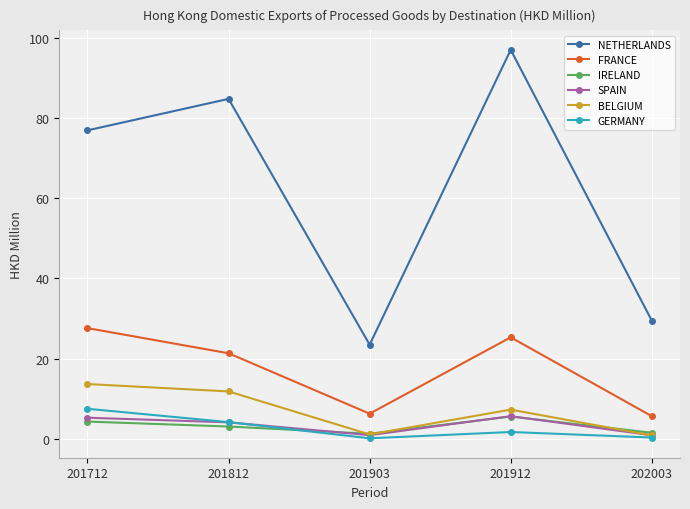

How many values in the GERMANY series exceed 1?

3